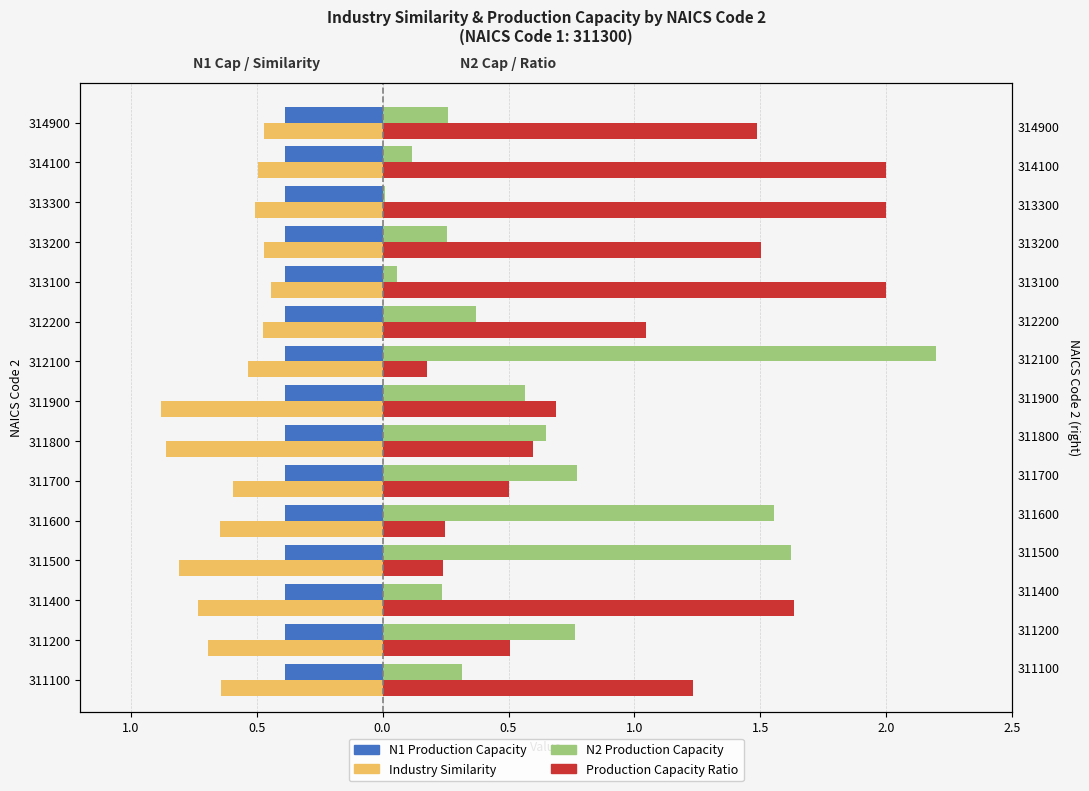

How many data points in Production Capacity Ratio (capped at 2) are above 1?

8